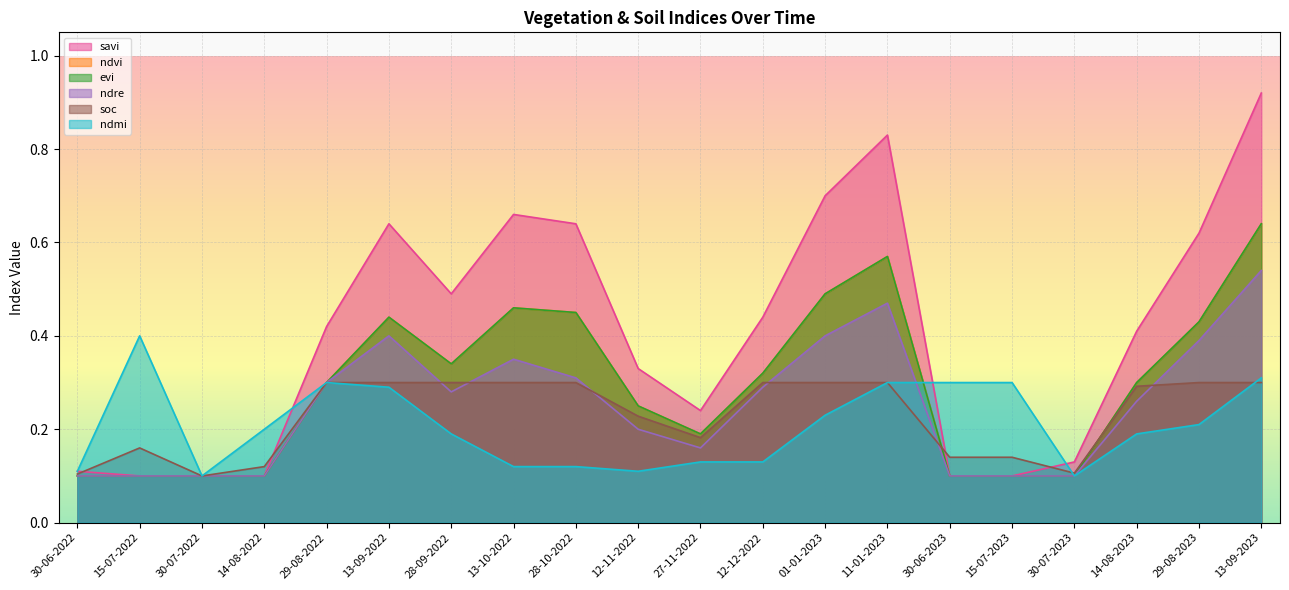

True or false: savi and ndvi cross at least once.

False